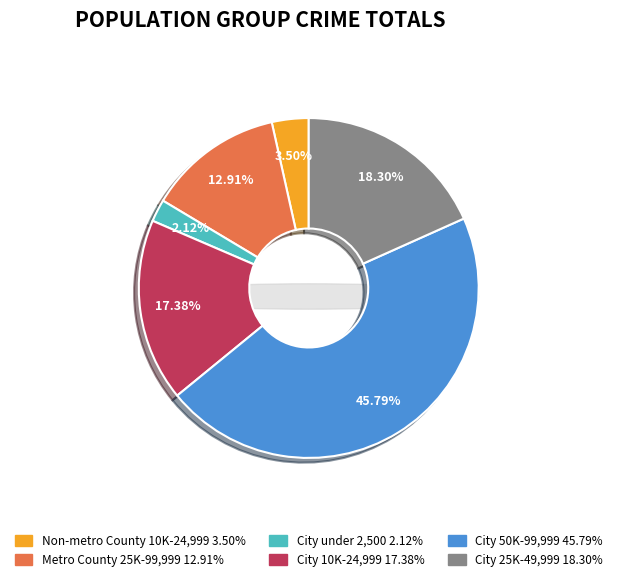

Is City 10,000 - 24,999 the majority of the pie?

No